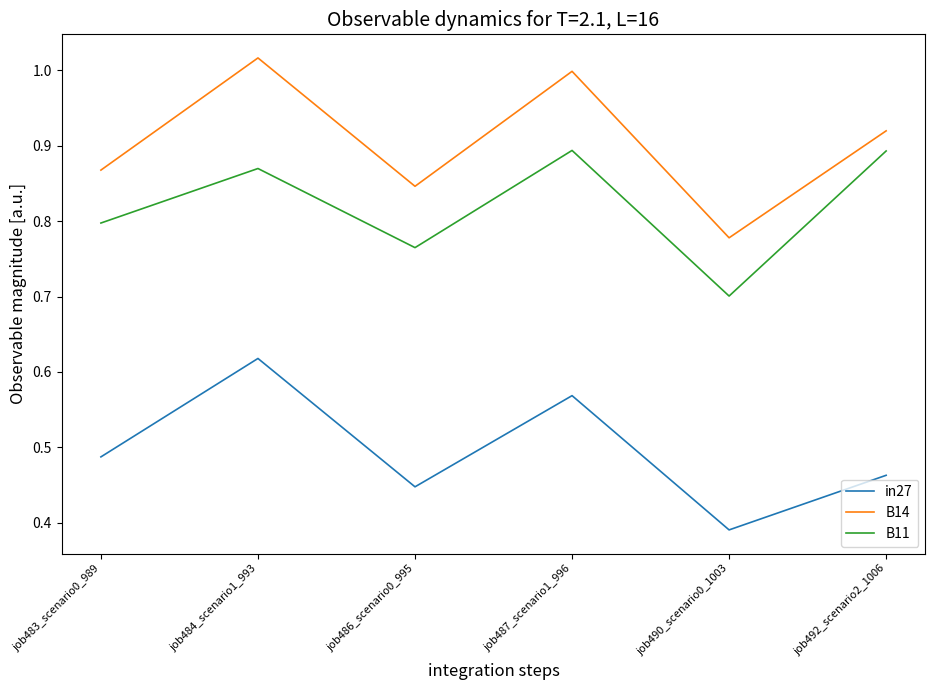

Between job483_scenario0_989 and job487_scenario1_996, which series saw the biggest shift?

B14